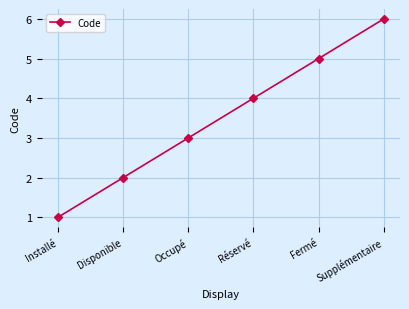

Rank the categories by value from highest to lowest.

Supplémentaire, Fermé, Réservé, Occupé, Disponible, Installé